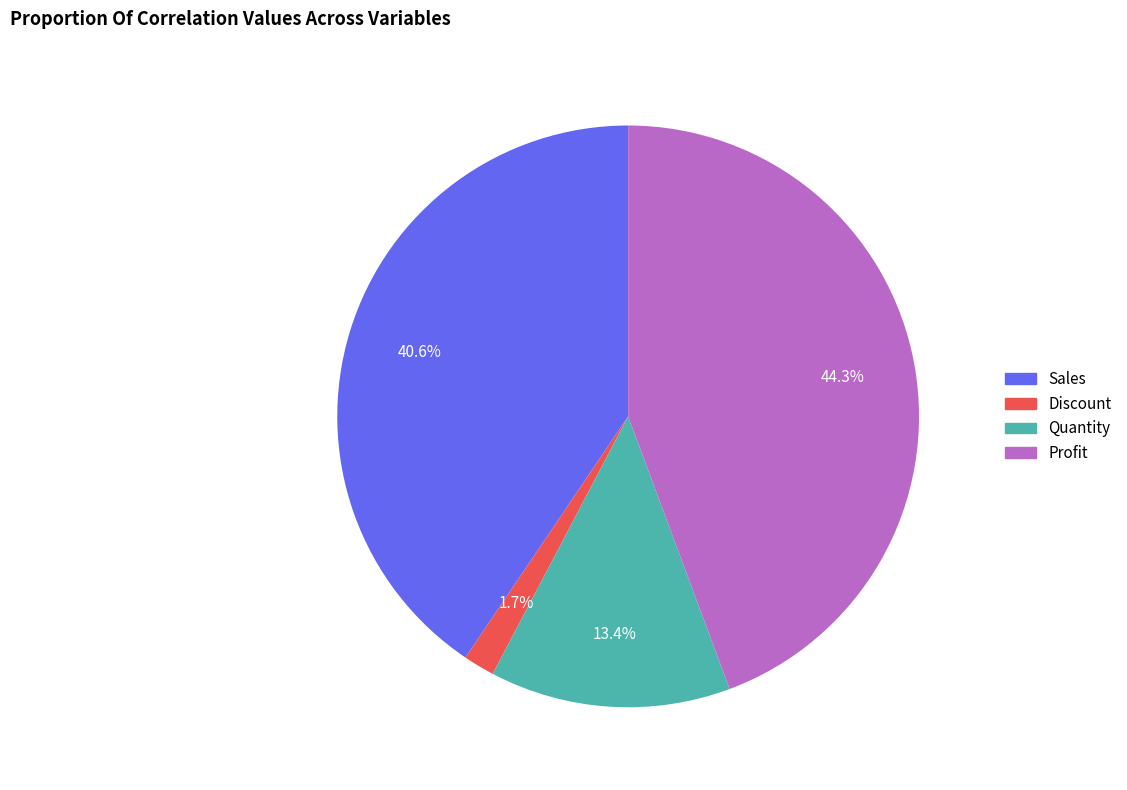

The Quantity slice represents 13% of the pie. True or false?

True